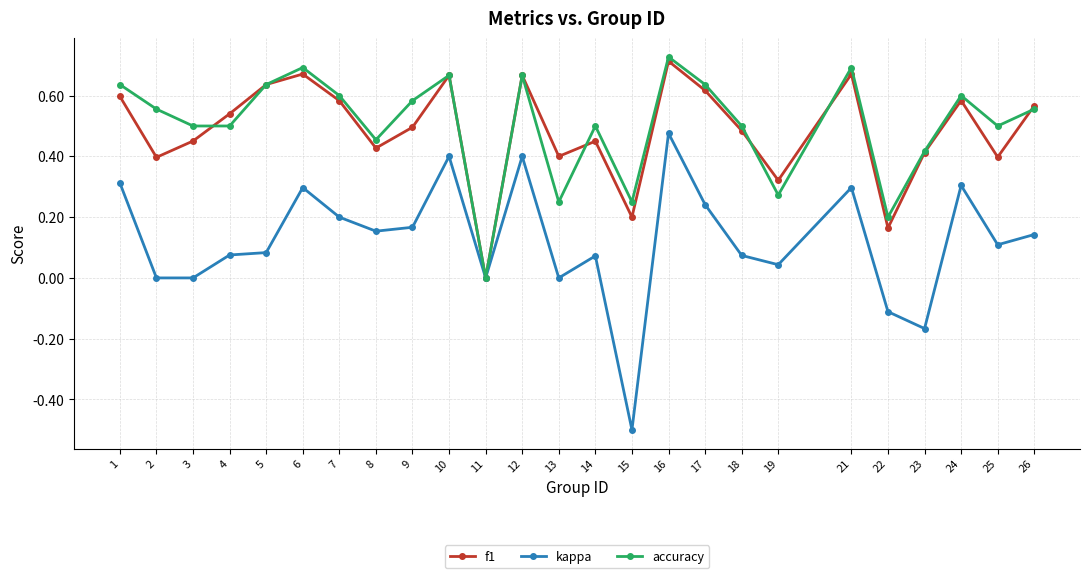

Count the number of data series in this chart.

3